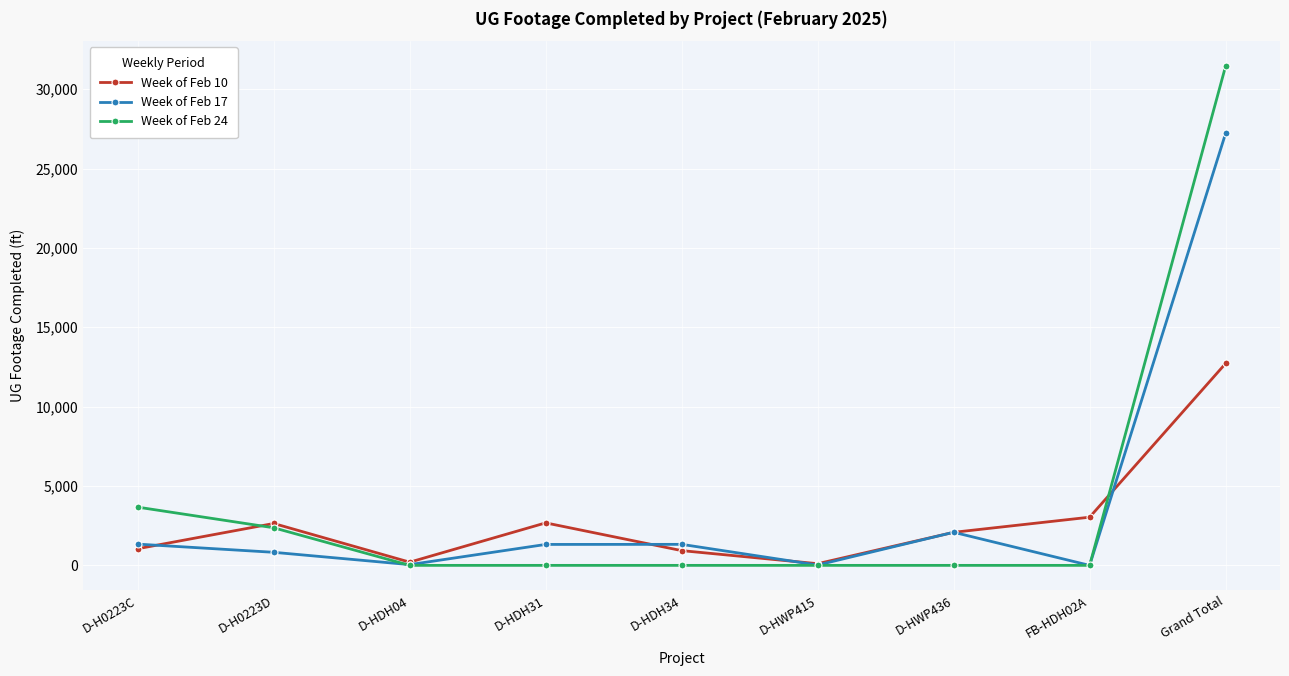

At which category is the sum across all series the highest?

Grand Total